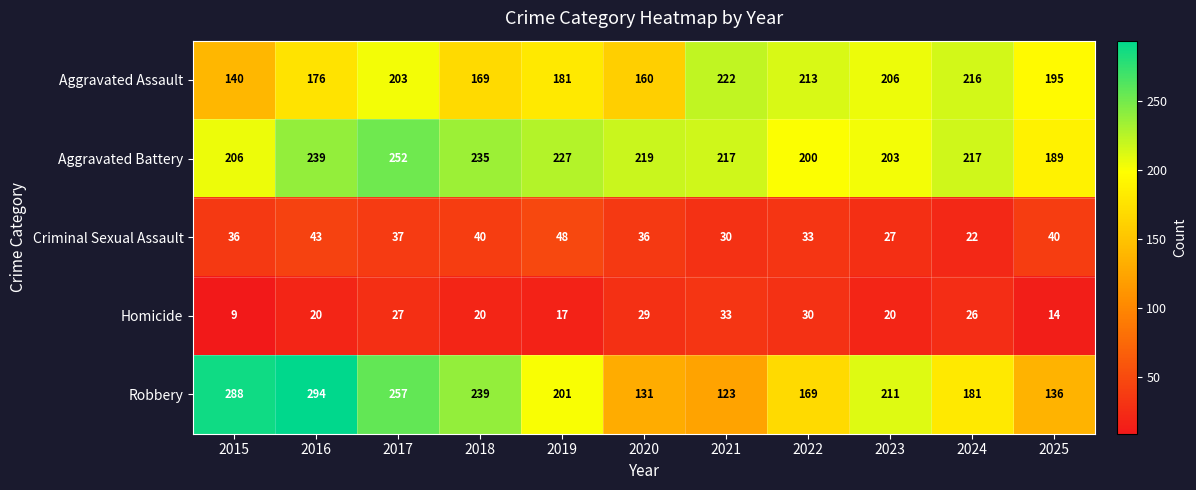

The Robbery series shows 227 at 2025. True or false?

False